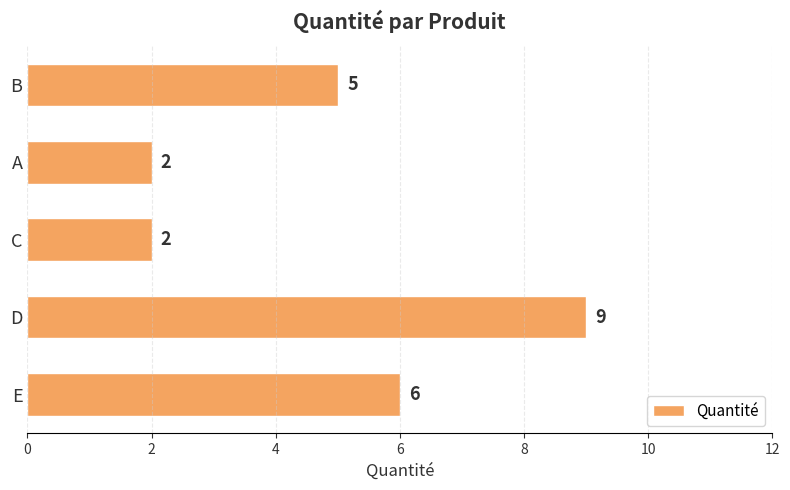

At which category does the chart reach its peak across all series?

D